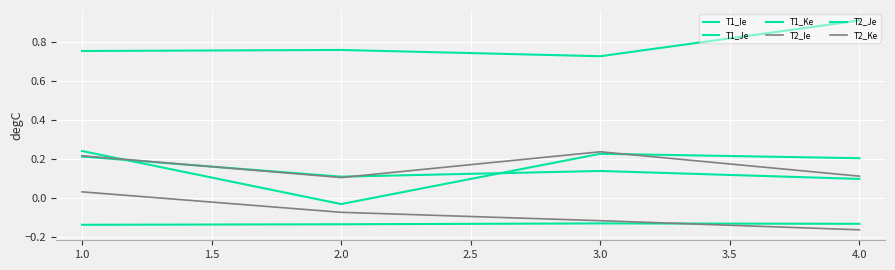

Where is the first local minimum for T1_Ke?

2.0